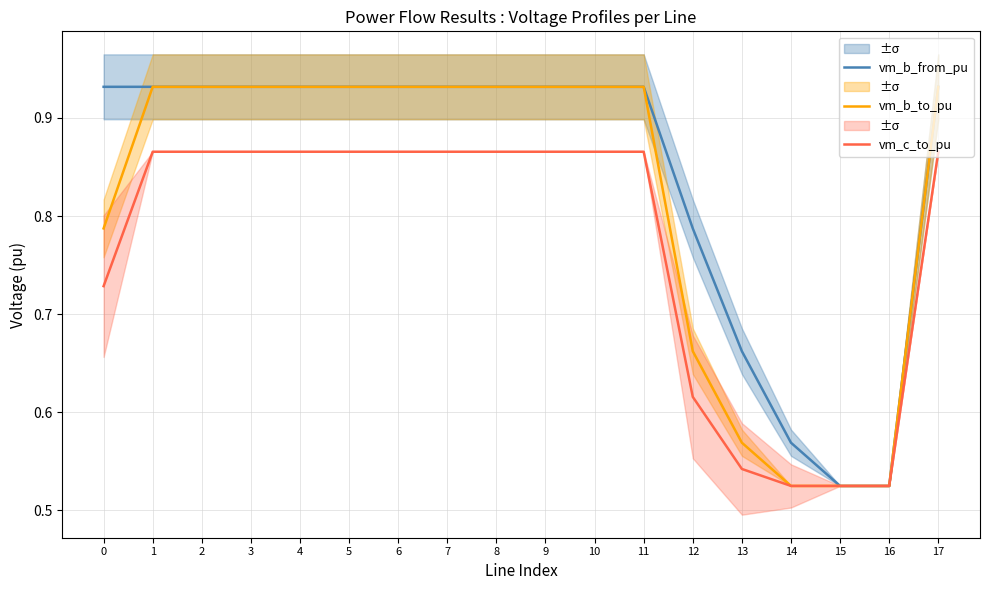

Reading left to right, list all the values displayed in this chart.

vm_b_from_pu: 0=0.9	1=0.9	2=0.9	3=0.9	4=0.9	5=0.9	6=0.9	7=0.9	8=0.9	9=0.9	10=0.9	11=0.9	12=0.8	13=0.7	14=0.6	15=0.5	16=0.5	17=0.9
vm_b_to_pu: 0=0.8	1=0.9	2=0.9	3=0.9	4=0.9	5=0.9	6=0.9	7=0.9	8=0.9	9=0.9	10=0.9	11=0.9	12=0.7	13=0.6	14=0.5	15=0.5	16=0.5	17=0.9
vm_c_to_pu: 0=0.7	1=0.9	2=0.9	3=0.9	4=0.9	5=0.9	6=0.9	7=0.9	8=0.9	9=0.9	10=0.9	11=0.9	12=0.6	13=0.5	14=0.5	15=0.5	16=0.5	17=0.9